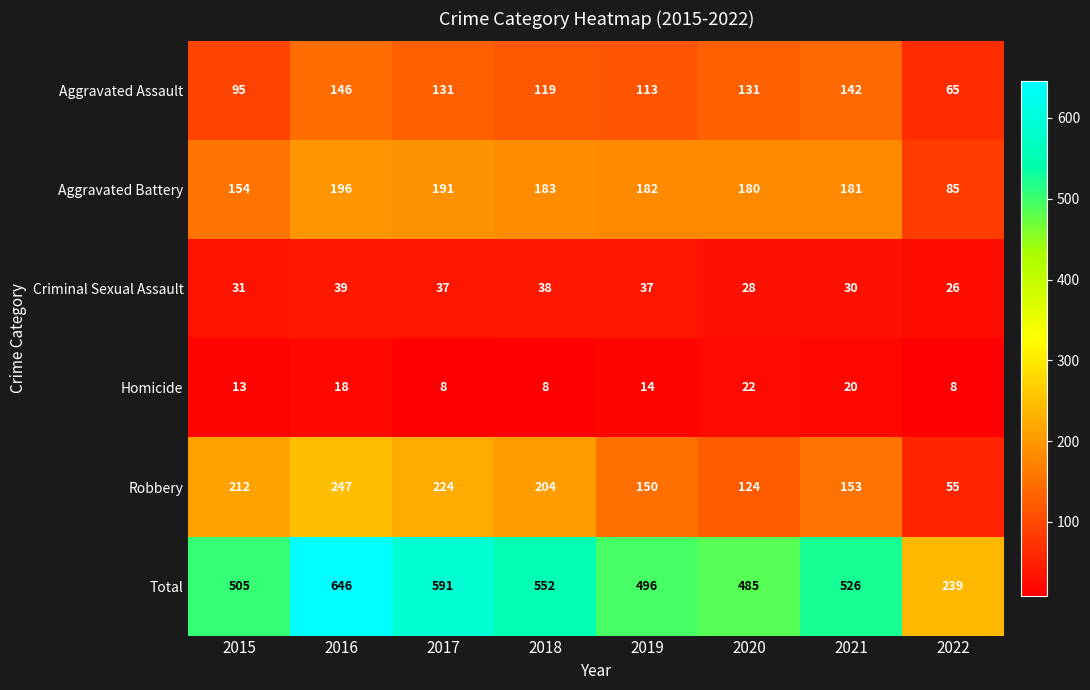

How many data points does each series have?

8